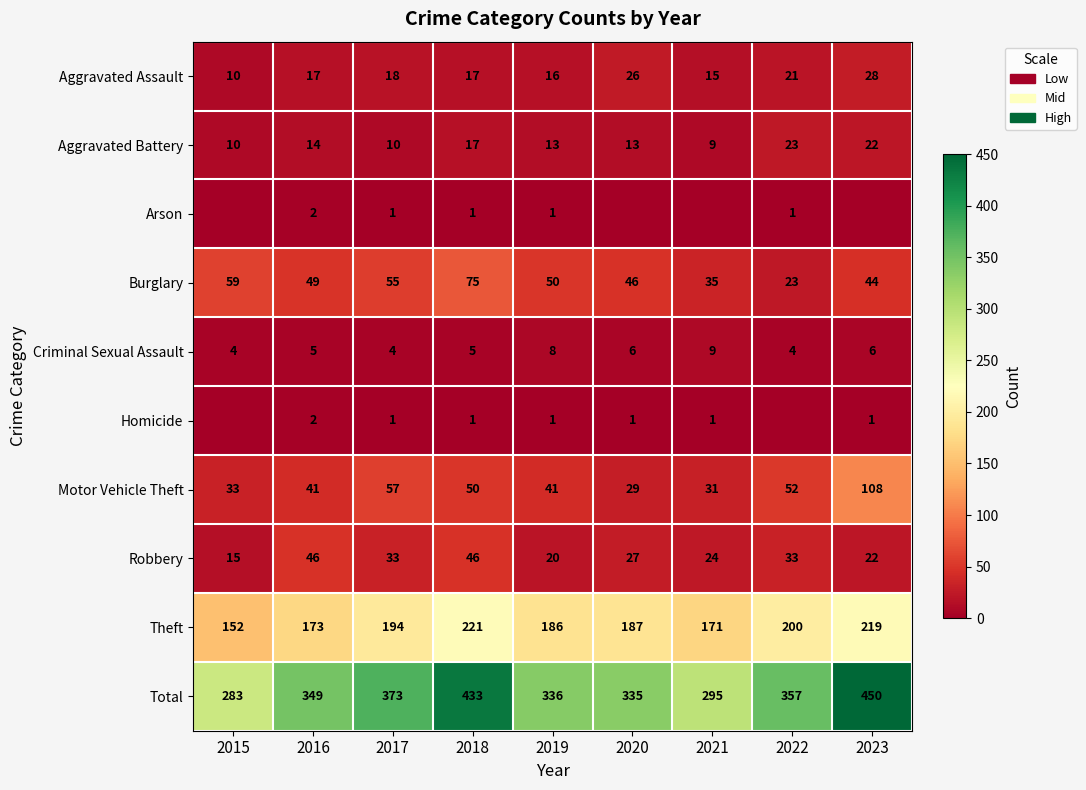

What is the total value across all series at 2023?

900